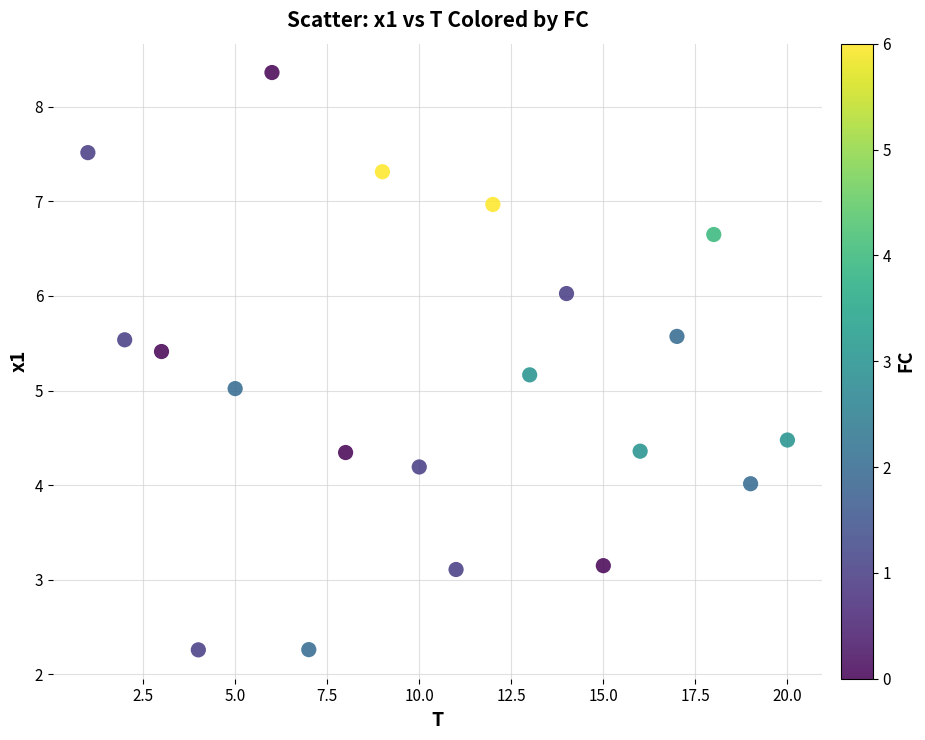

What is the range of X values (max minus min)?

19.0